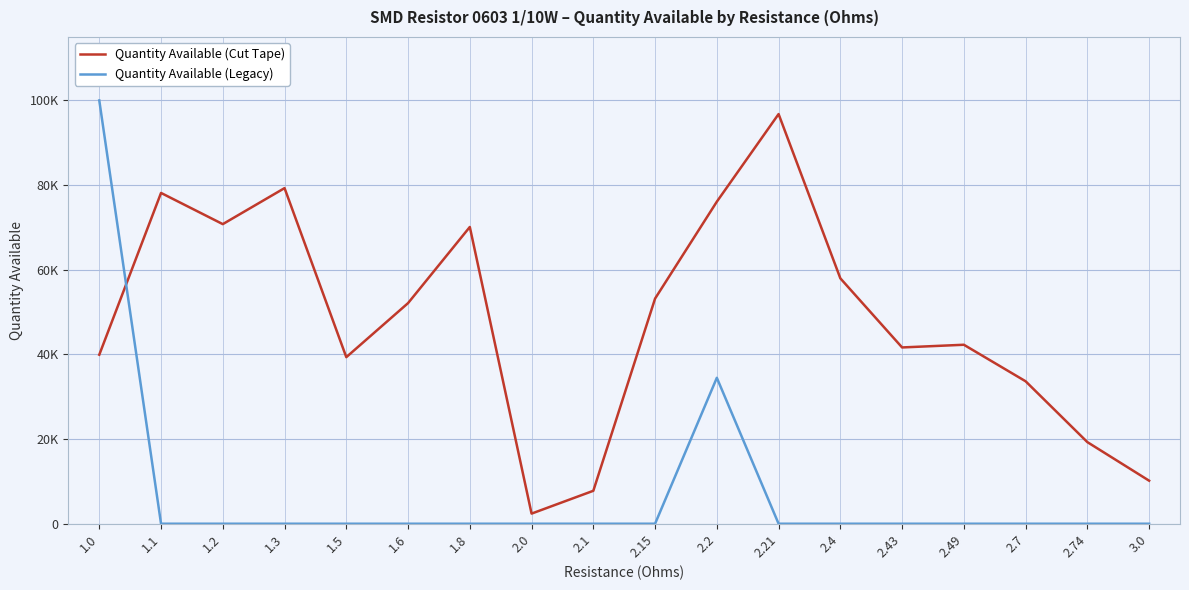

Reading right to left, extract all data points from this chart.

Quantity Available (Cut Tape): 10167	19280	33655	42283	41648	57975	96781	76083	53193	7782	2391	70106	52120	39351	79288	70781	78150	39927
Quantity Available (Legacy): 0	0	0	0	0	0	0	34477	0	0	0	0	0	0	0	0	0	100000